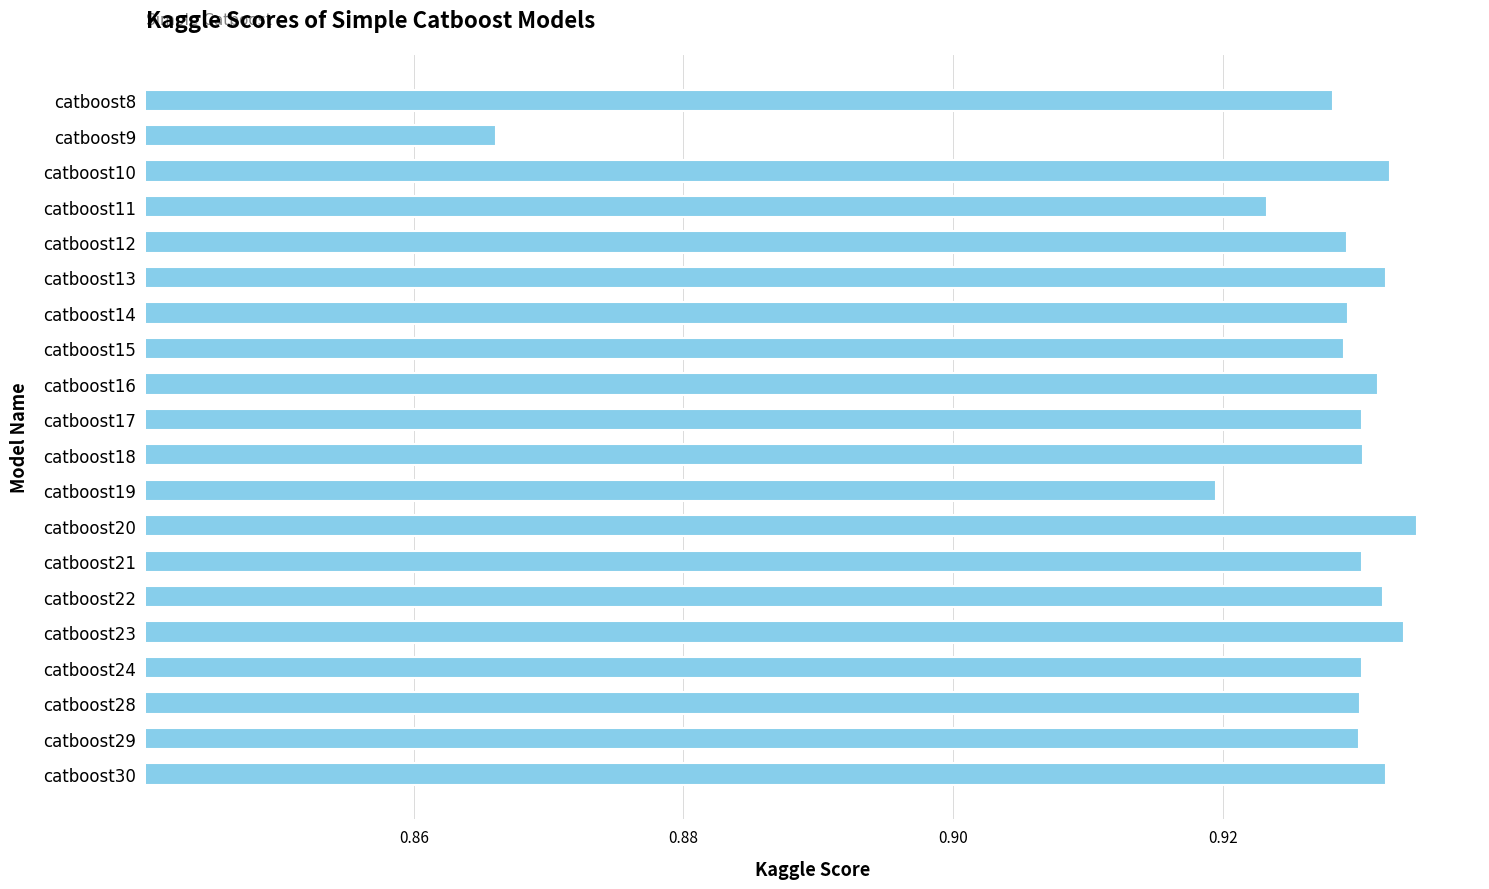

Between catboost11 and catboost24, which is larger?

catboost24